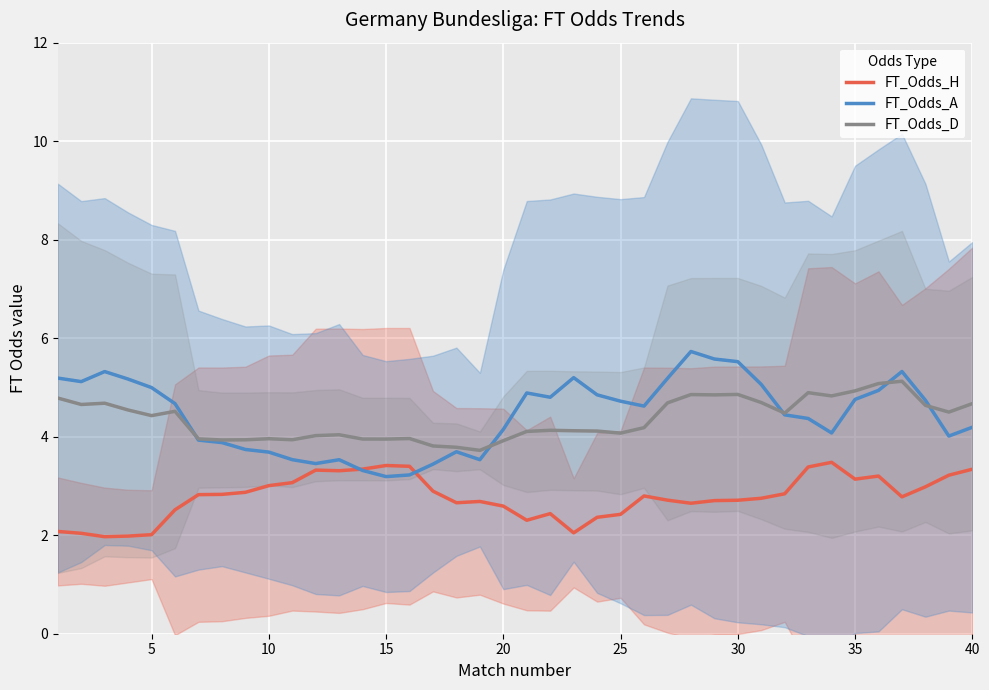

What is the minimum value for FT_Odds_H?

2.0